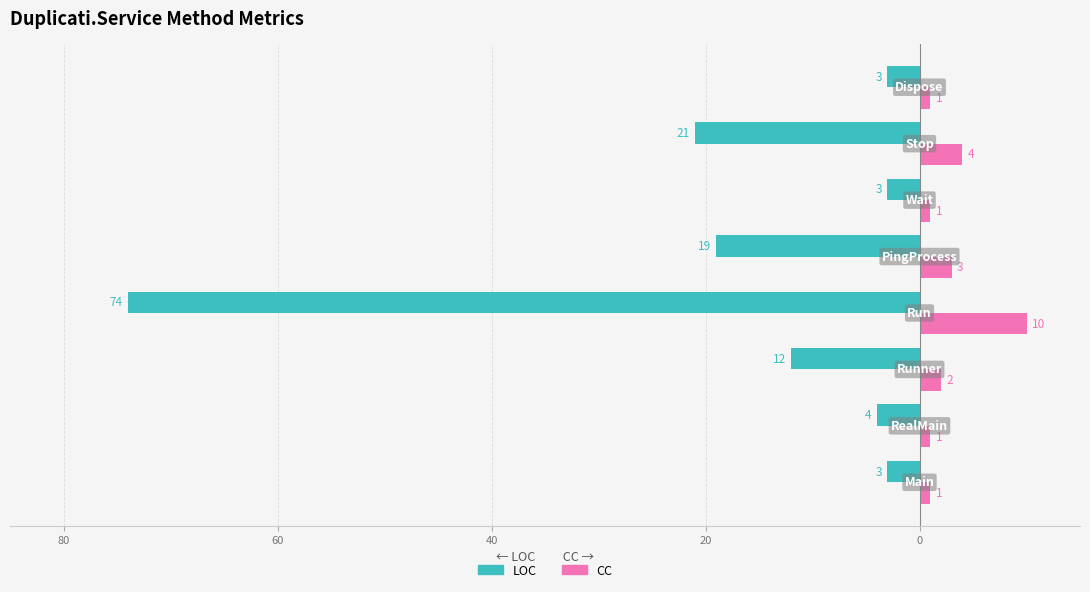

What are all the series names shown in the legend?

LOC, CC